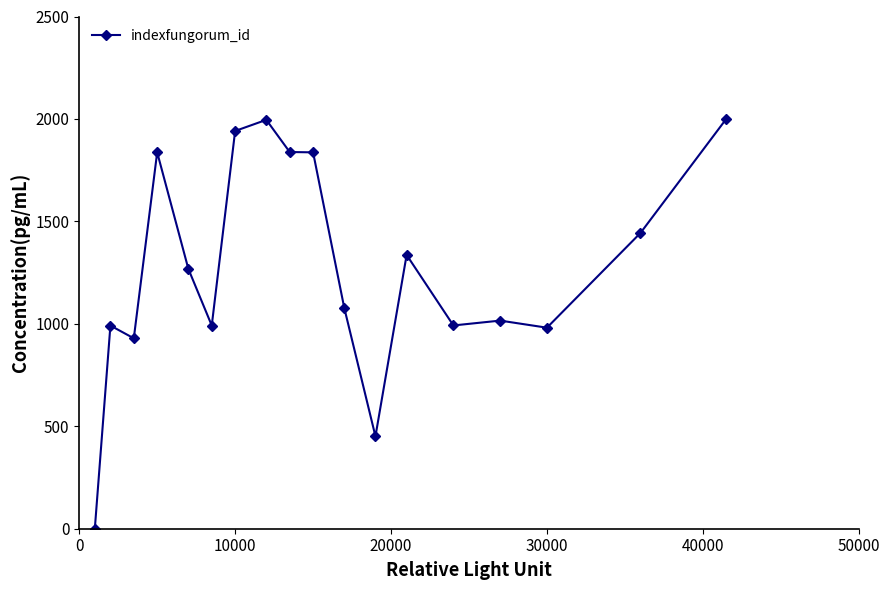

True or false: there are more than 1 points higher than both neighbors.

True